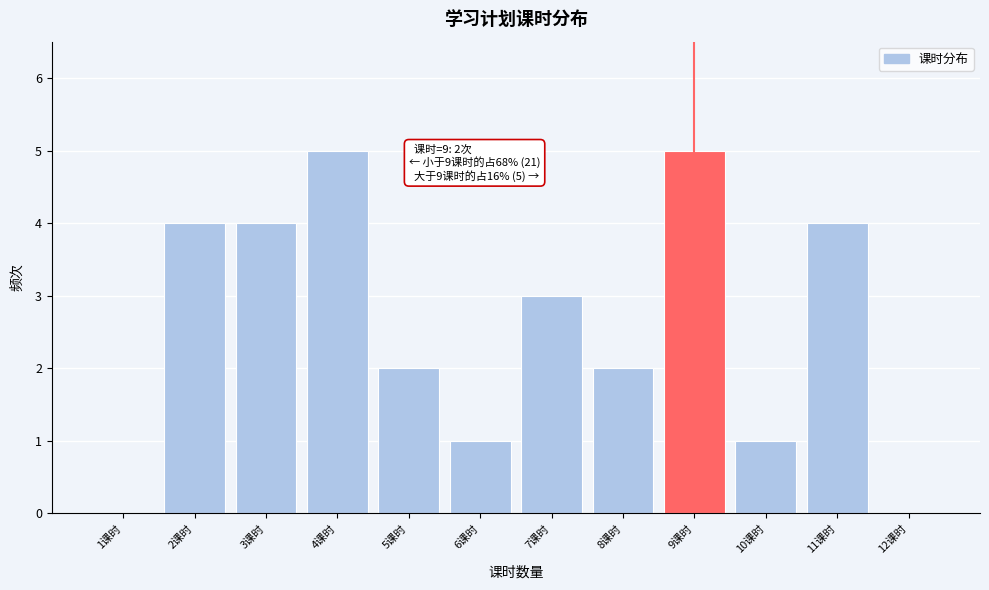

Reading left to right, list all the values displayed in this chart.

1课时=0	2课时=4	3课时=4	4课时=5	5课时=2	6课时=1	7课时=3	8课时=2	9课时=5	10课时=1	11课时=4	12课时=0